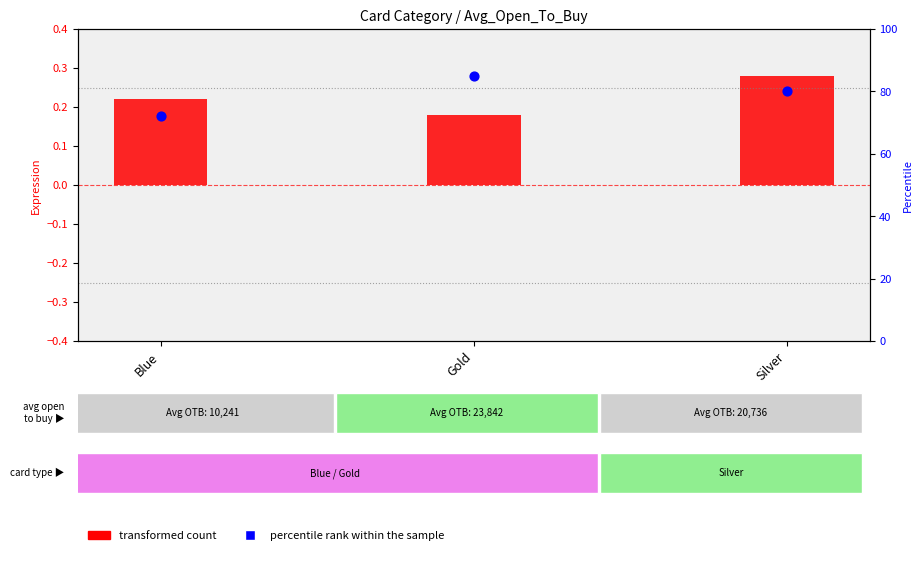

At which category is the sum across all series the highest?

Gold